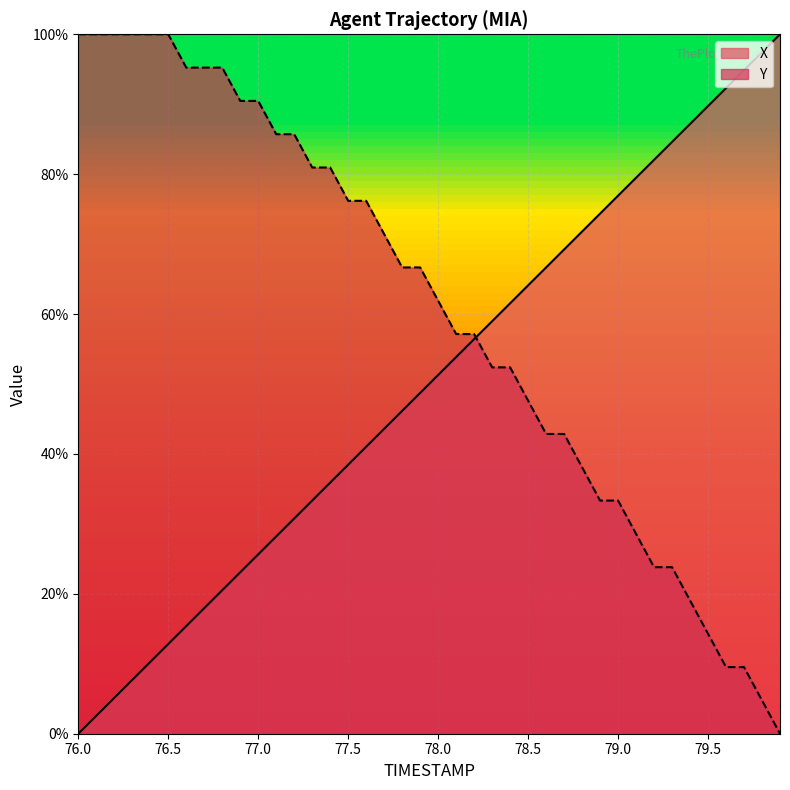

Which series has the largest total across all categories?

Y